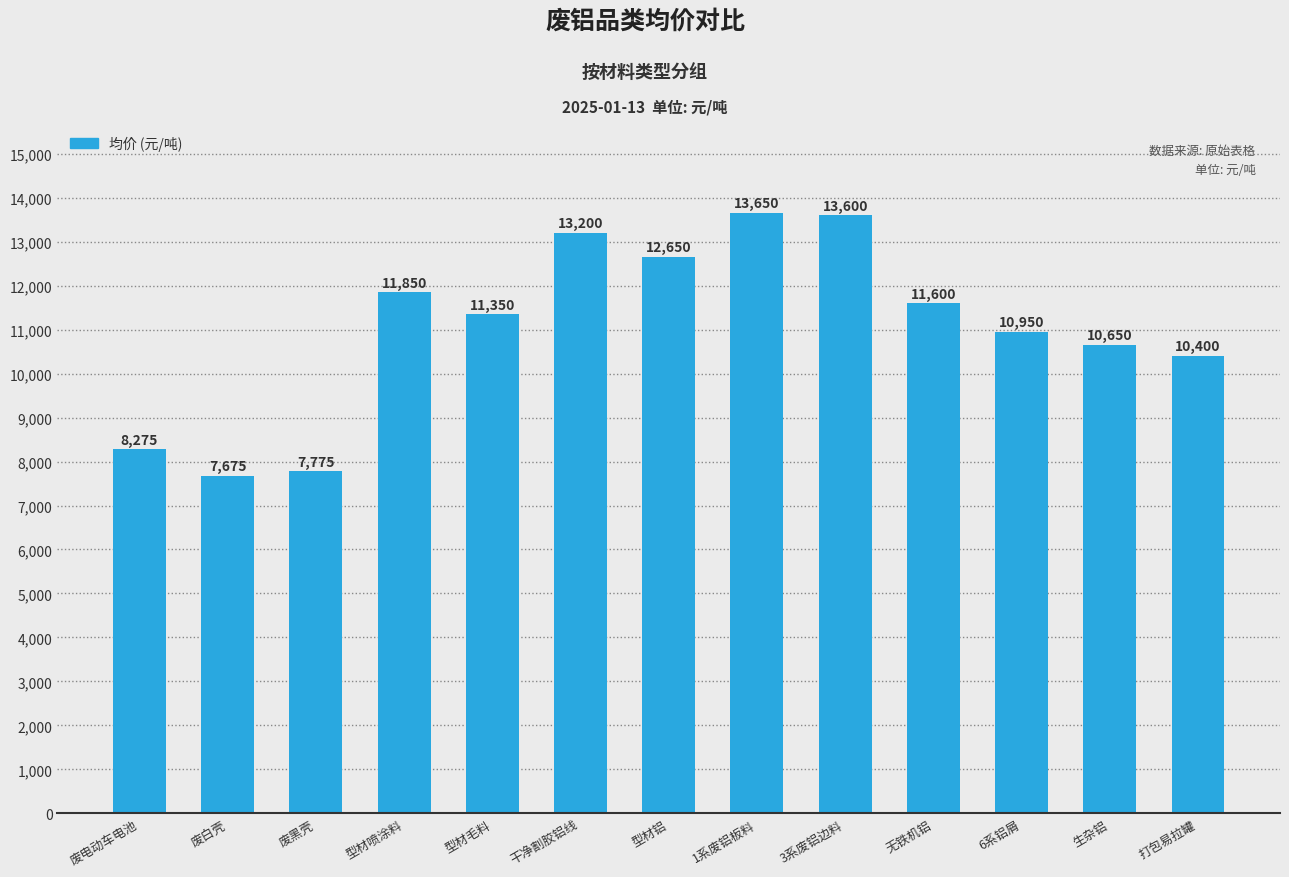

What is the approximate value at 3系废铝边料, to the nearest 50?

13600